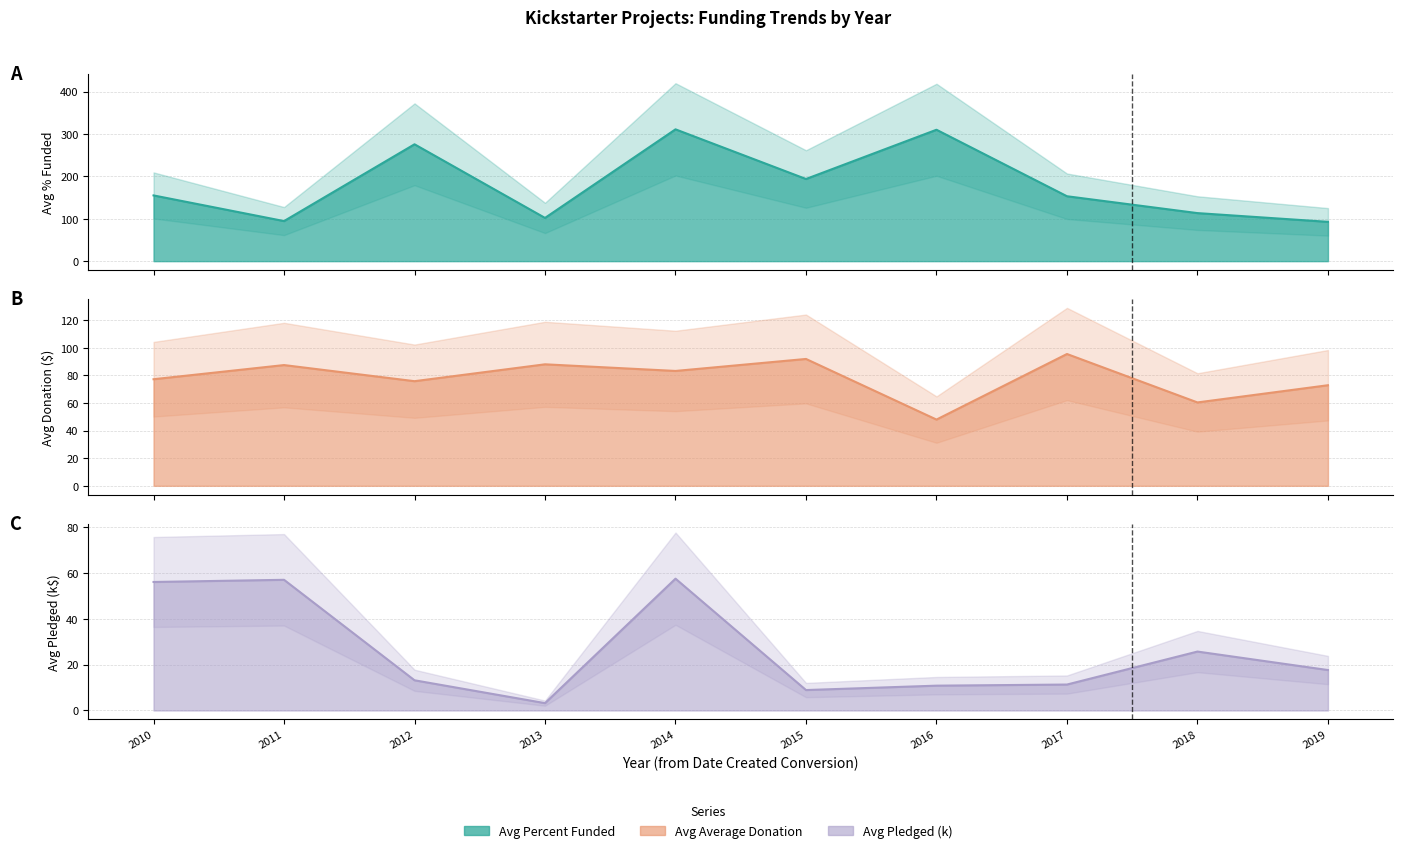

Rank the series by their average value, from lowest to highest.

Avg Pledged (k), Avg Average Donation, Avg Percent Funded